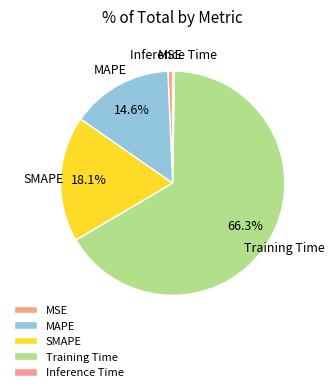

To the nearest percent, what is the difference between the Training Time and MAPE slice percentages?

52%